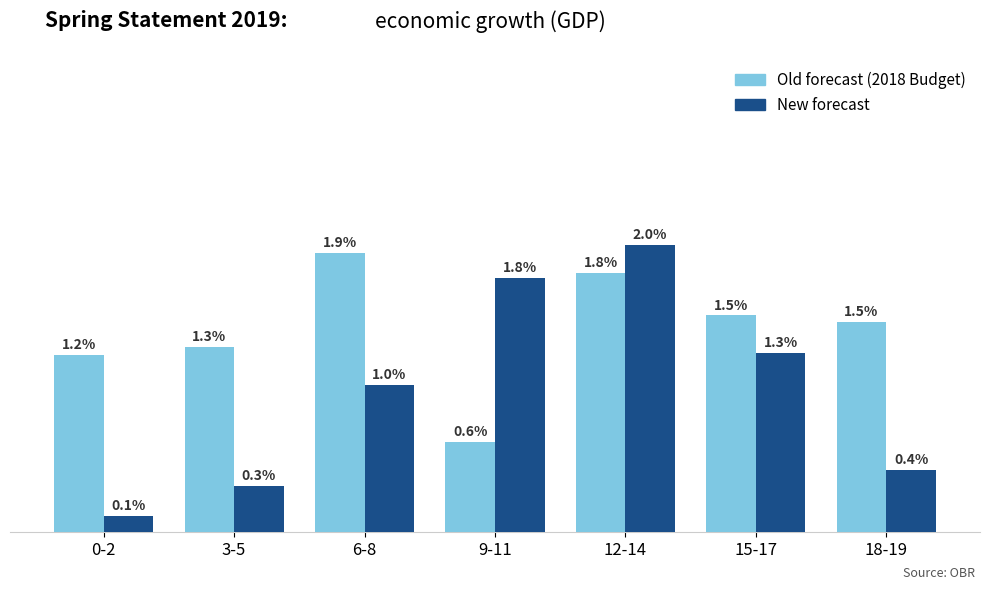

Between 0-2 and 12-14, which series saw the biggest shift?

New forecast